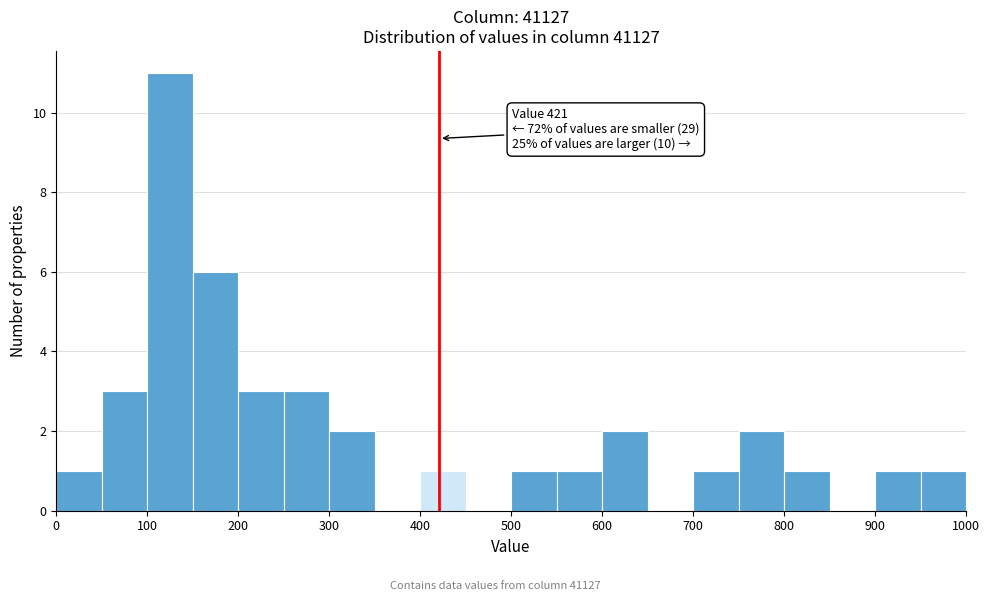

Over which range of the x-axis is the bar tallest?

100 to 150